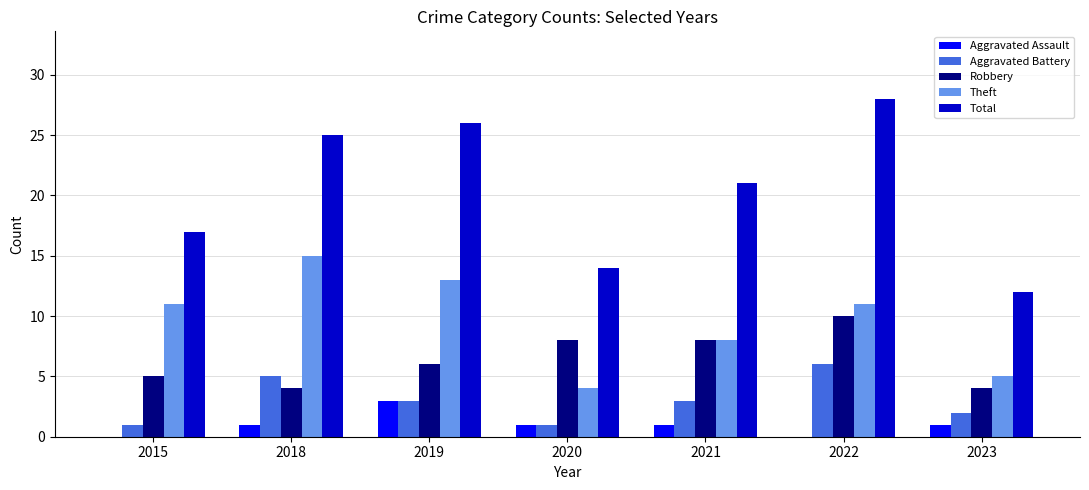

Which category has the highest value in the Theft series?

2018